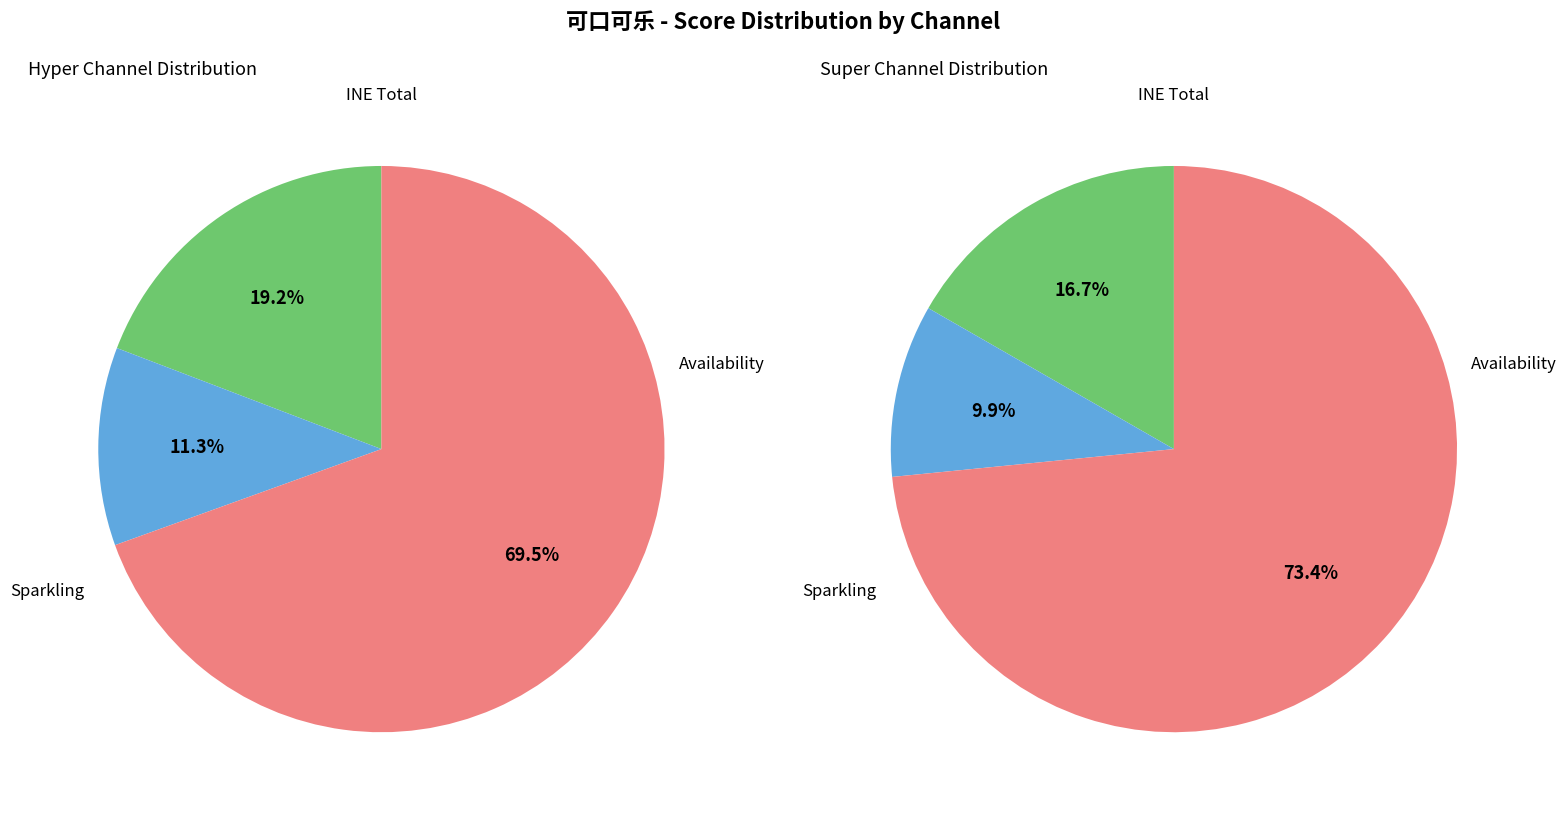

True or false: INE Total Score accounts for 84% of the total.

False